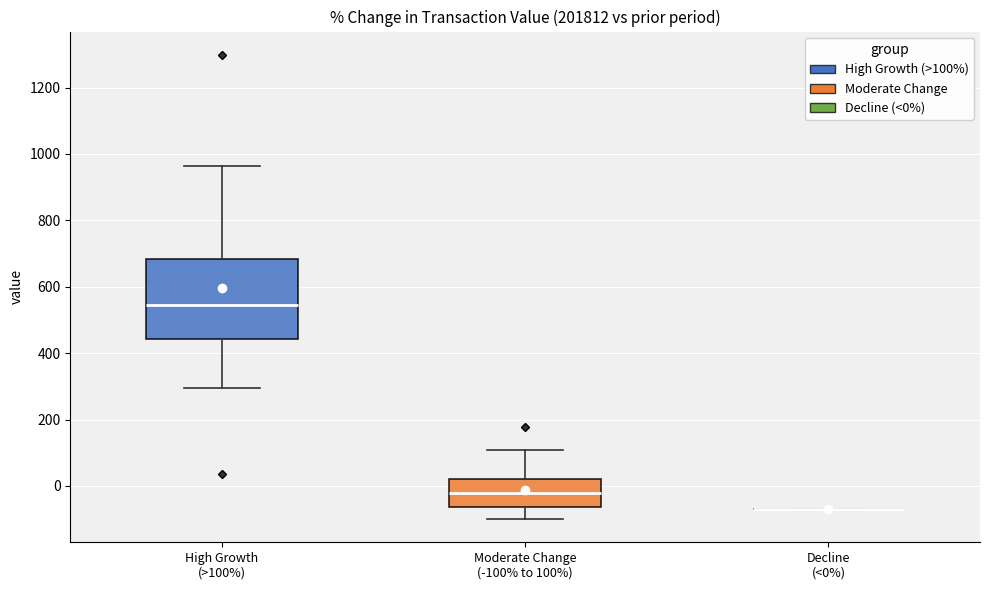

Reading left to right, read every box against the y-axis: the position of its median line, the range the box covers, and the ends of its whiskers. The values are not printed on the chart, so give them approximately, as read against the axis.

High Growth (>100%): median 540, box 440 to 680, whiskers 300 to 960
Moderate Change (-100% to 100%): median -20, box -60 to 20, whiskers -100 to 100
Decline (<0%): box collapsed to a line at -60, whiskers -60 to -60